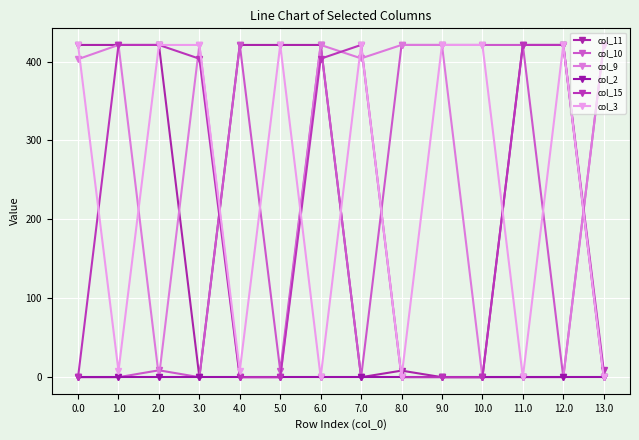

Between 4.0 and 7.0, which series saw the biggest shift?

col_11